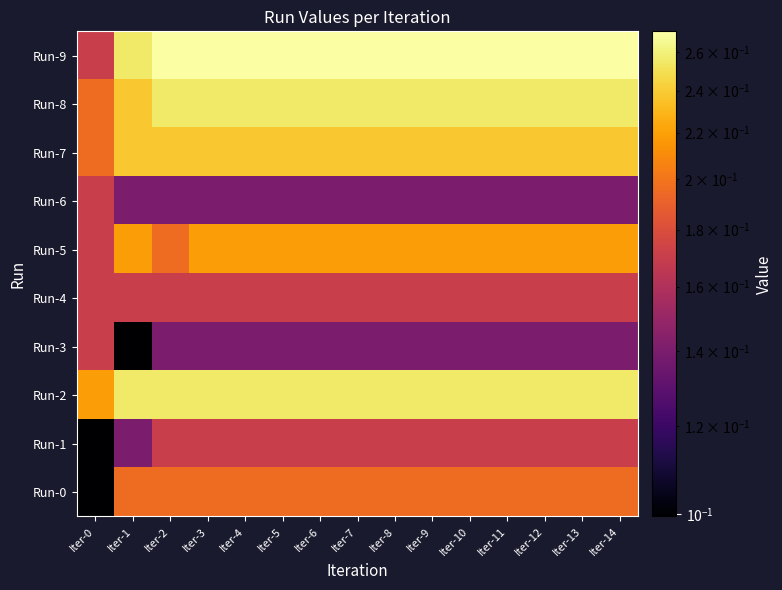

Rank the series by their maximum value, from lowest to highest.

Run-1, Run-3, Run-4, Run-6, Run-0, Run-5, Run-7, Run-2, Run-8, Run-9